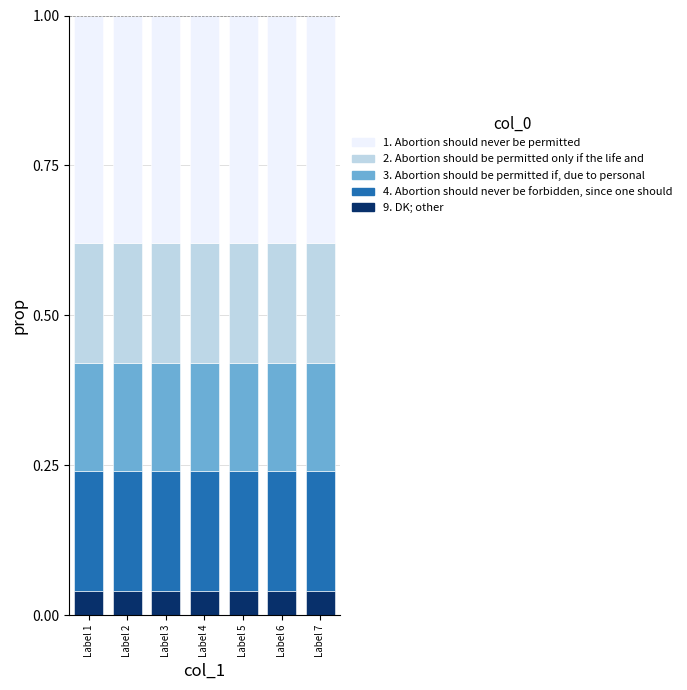

What is the sum of all 9. DK; other values?

0.3